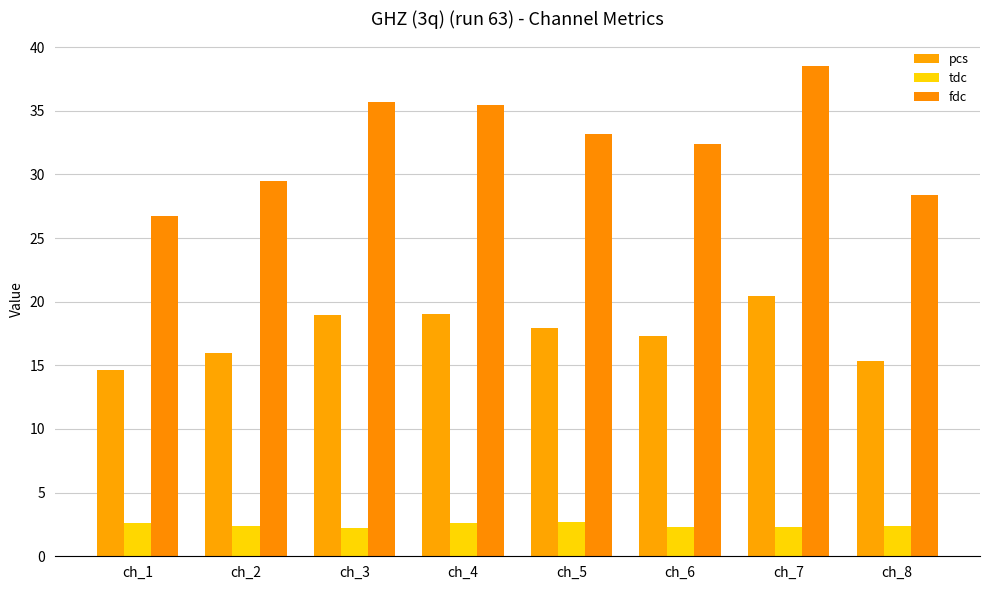

Which series has the largest total across all categories?

fdc